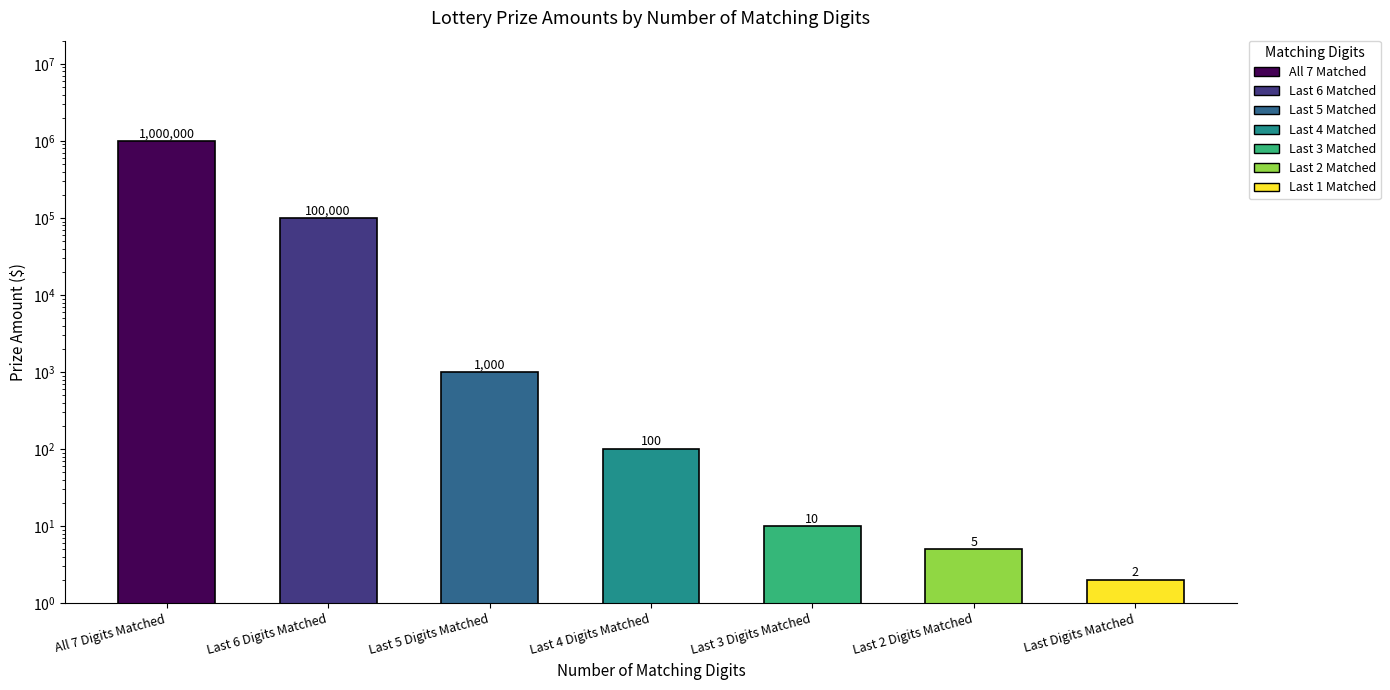

Rank the categories by value from lowest to highest.

Last Digits Matched, Last 2 Digits Matched, Last 3 Digits Matched, Last 4 Digits Matched, Last 5 Digits Matched, Last 6 Digits Matched, All 7 Digits Matched